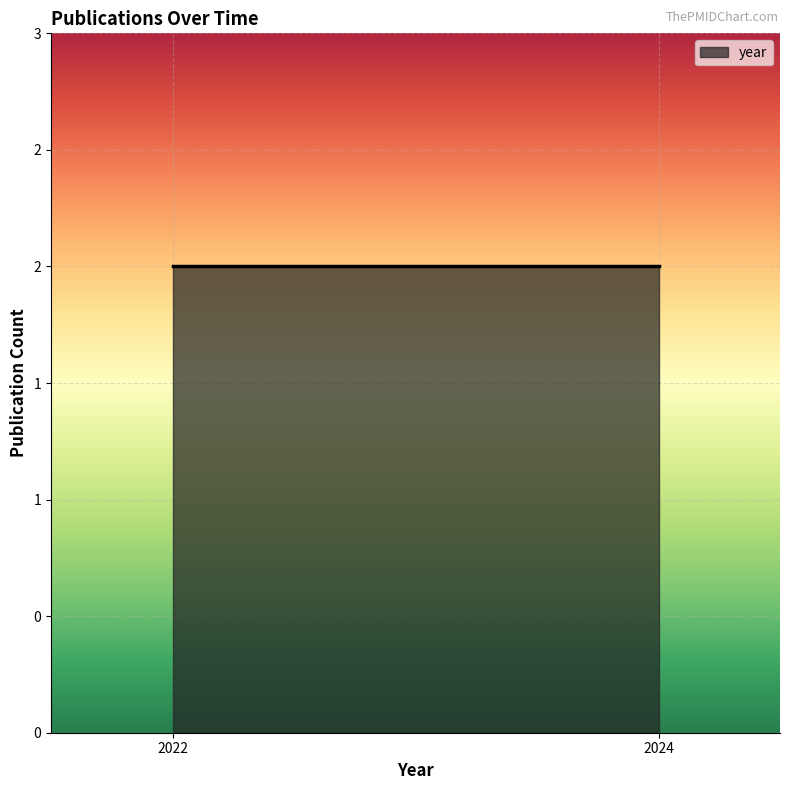

The chart shows a value of 974 at 35323482. True or false?

False